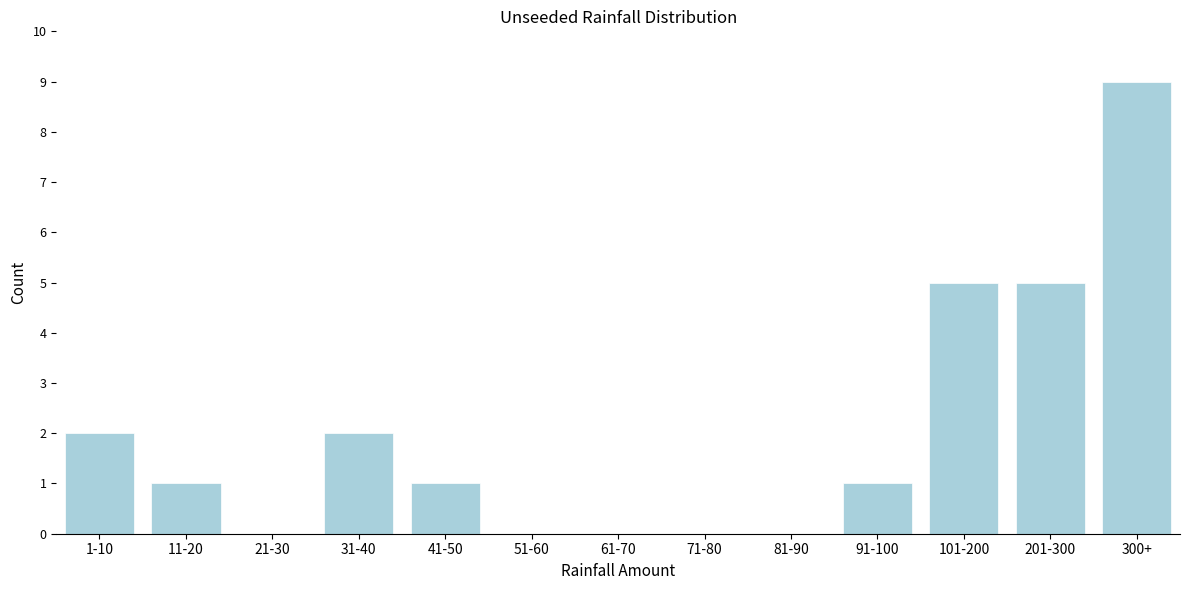

Reading right to left, extract all data points from this chart.

300+=9	201-300=5	101-200=5	91-100=1	81-90=0	71-80=0	61-70=0	51-60=0	41-50=1	31-40=2	21-30=0	11-20=1	1-10=2